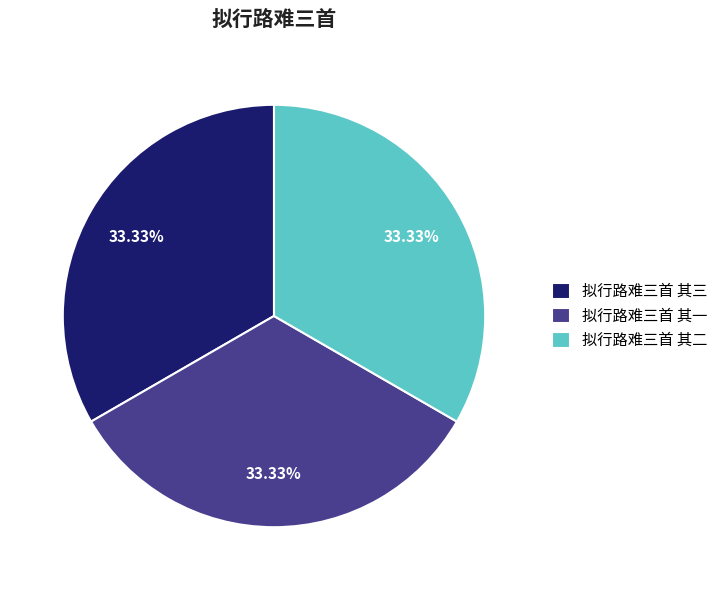

Count the number of slices in the pie.

3